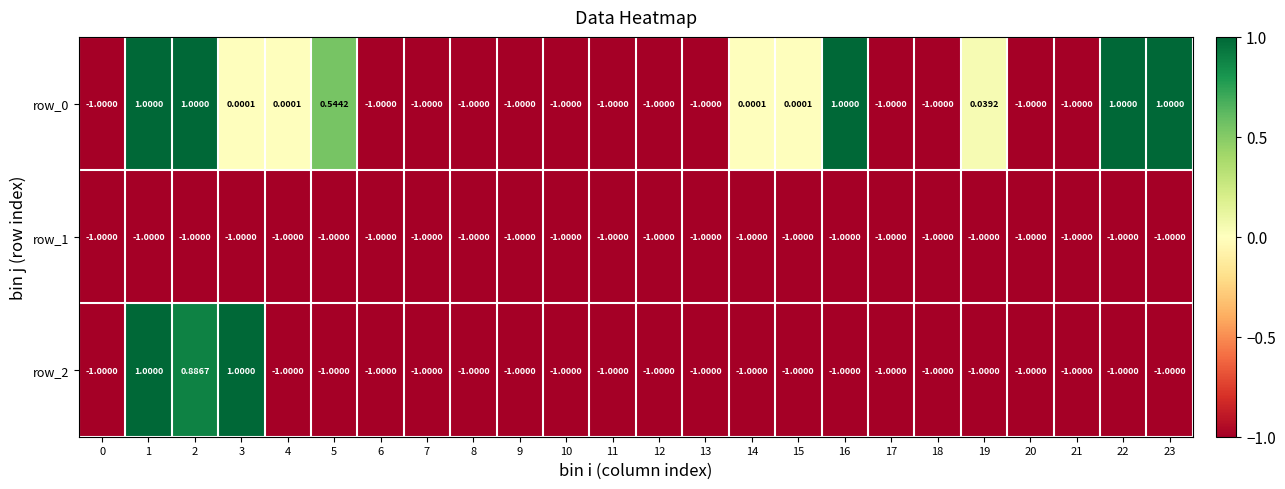

What is the greatest value displayed?

1.0